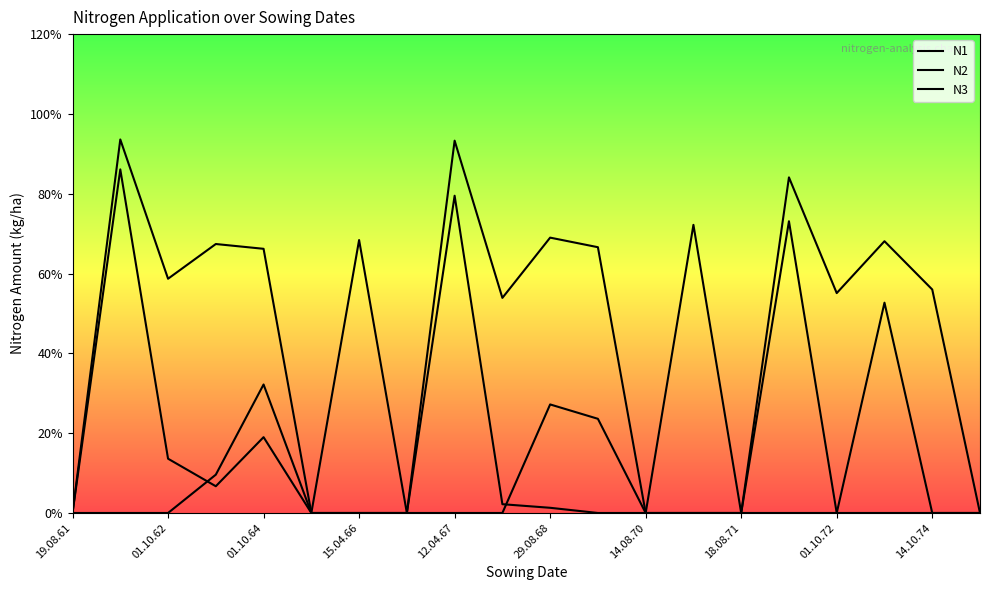

True or false: N1 and N2 cross at least once.

False